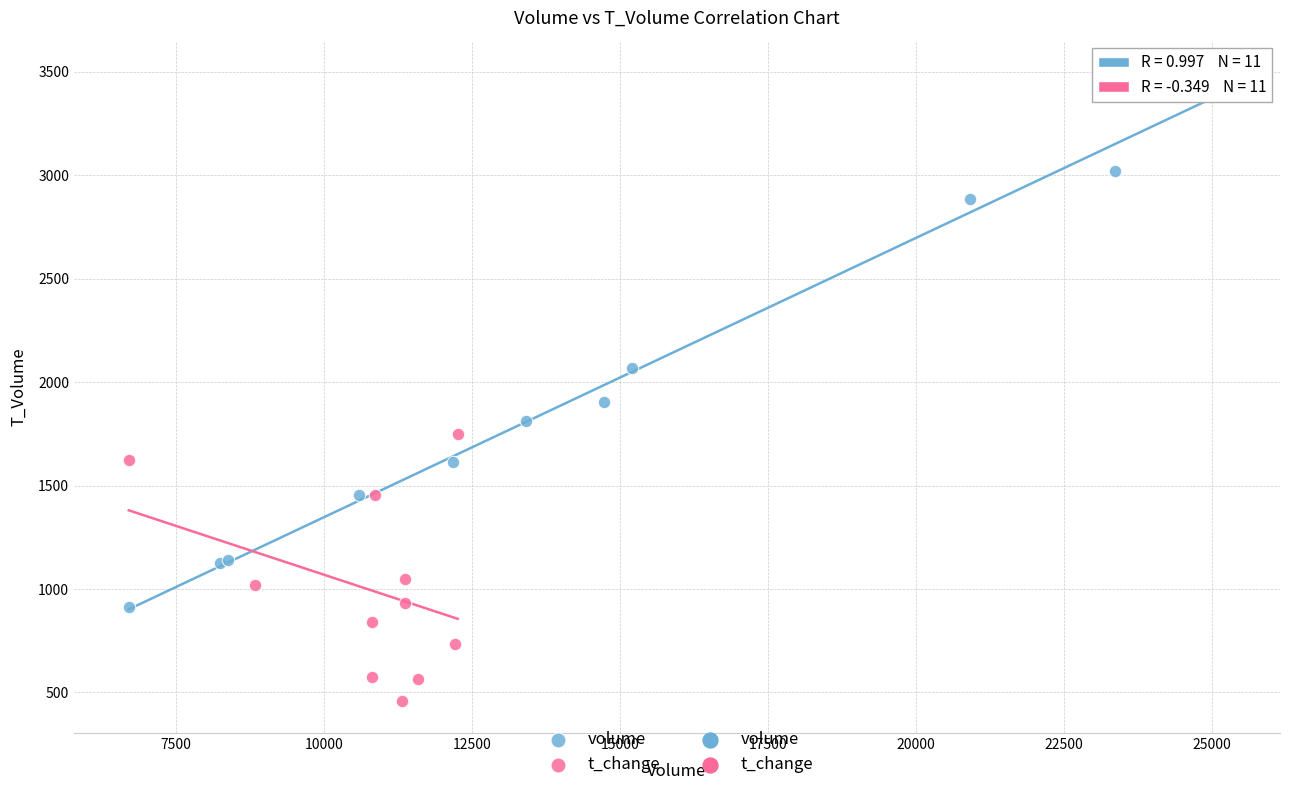

Which series has the largest Y range (max minus min)?

volume